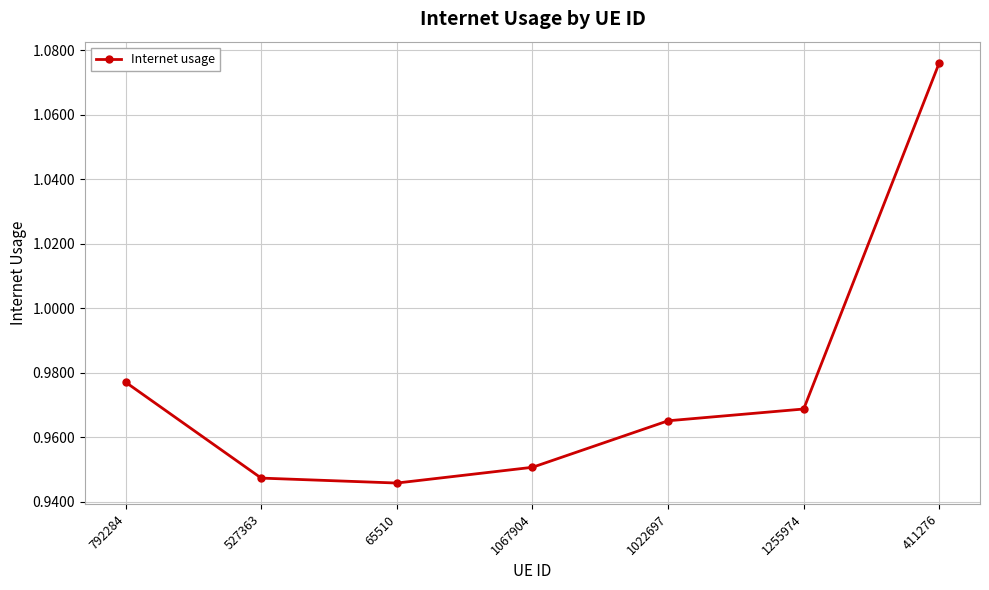

What position from the right is 792284?

7